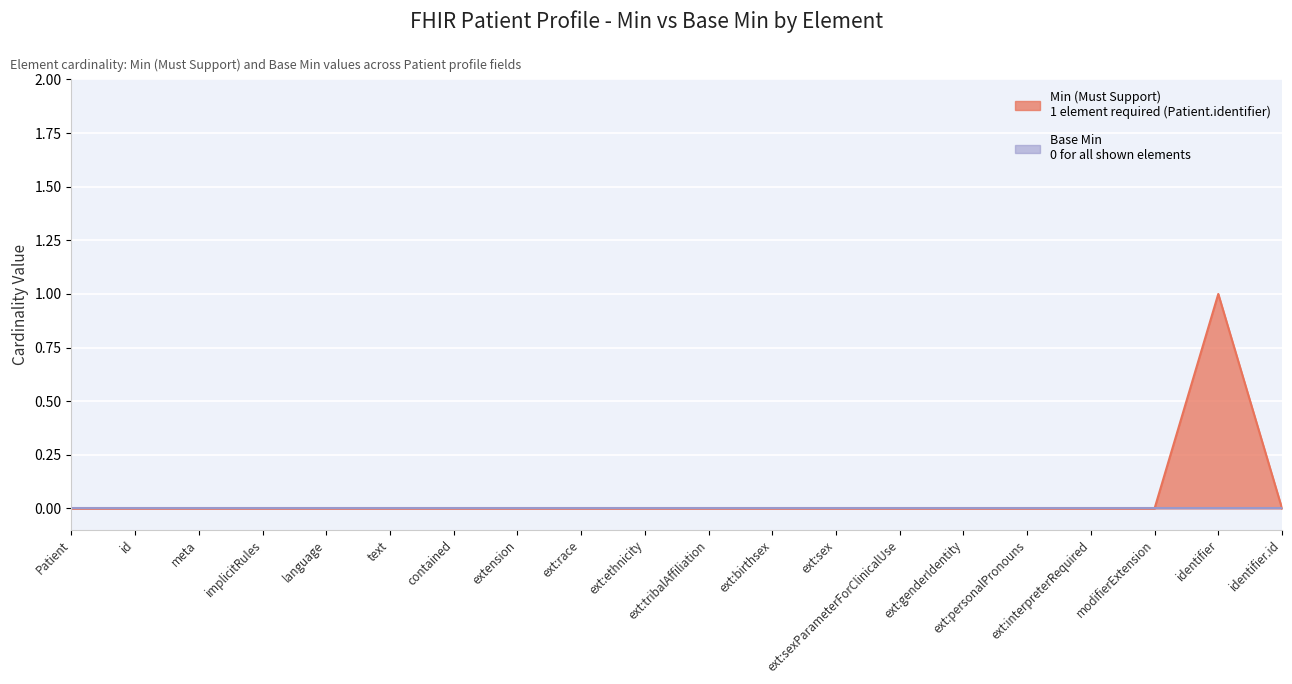

Reading left to right, list all the values displayed in this chart.

Patient=0	Patient.id=0	Patient.meta=0	Patient.implicitRules=0	Patient.language=0	Patient.text=0	Patient.contained=0	Patient.extension=0	Patient.extension:race=0	Patient.extension:ethnicity=0	Patient.extension:tribalAffiliation=0	Patient.extension:birthsex=0	Patient.extension:sex=0	Patient.extension:sexParameterForClinicalUse=0	Patient.extension:genderIdentity=0	Patient.extension:personalPronouns=0	Patient.extension:interpreterRequired=0	Patient.modifierExtension=0	Patient.identifier=1	Patient.identifier.id=0